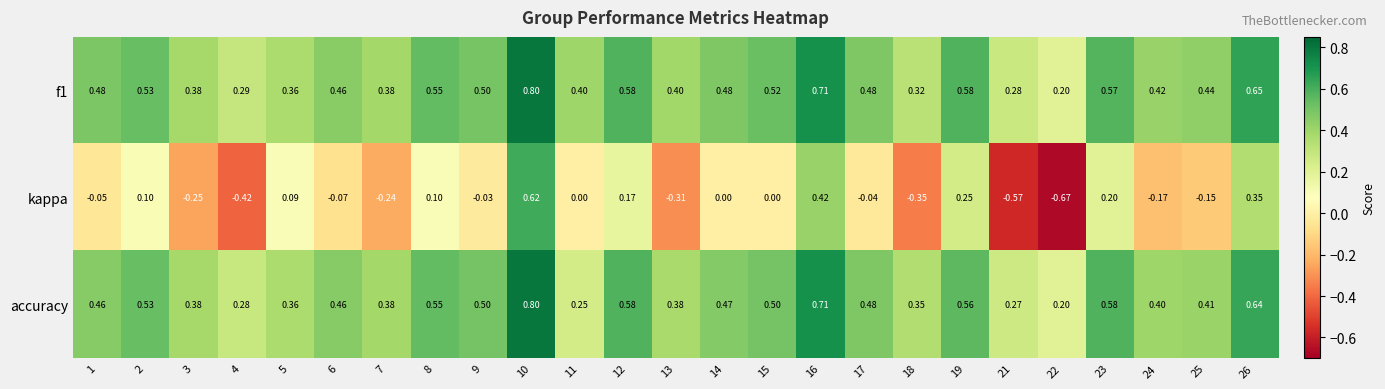

How many categories are shown in the chart?

25